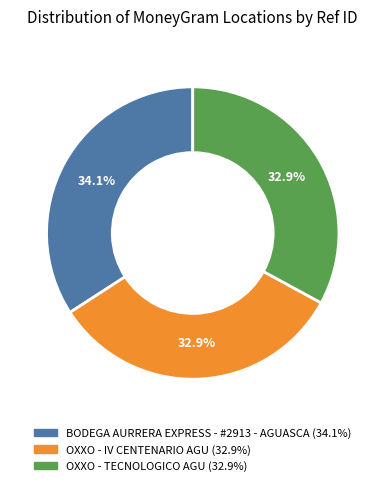

Is the sum of OXXO - TECNOLOGICO AGU and BODEGA AURRERA EXPRESS - #2913 - AGUASCA greater than half?

Yes